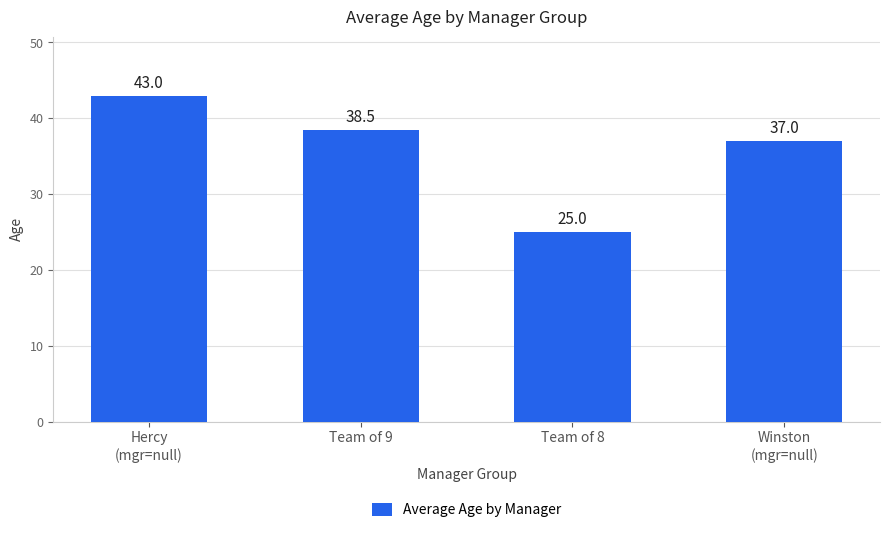

The value at Team of 8 is 42.3. True or false?

False